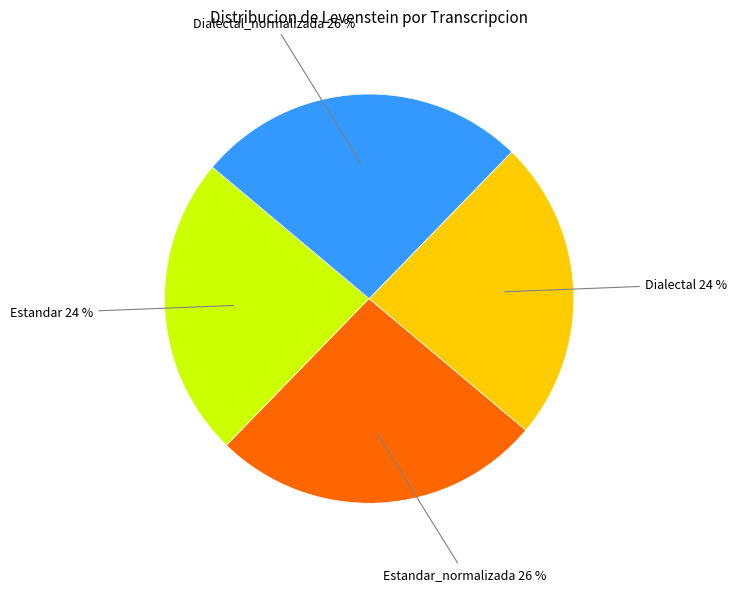

To the nearest percent, what is the difference between the largest and smallest slice percentages?

2%